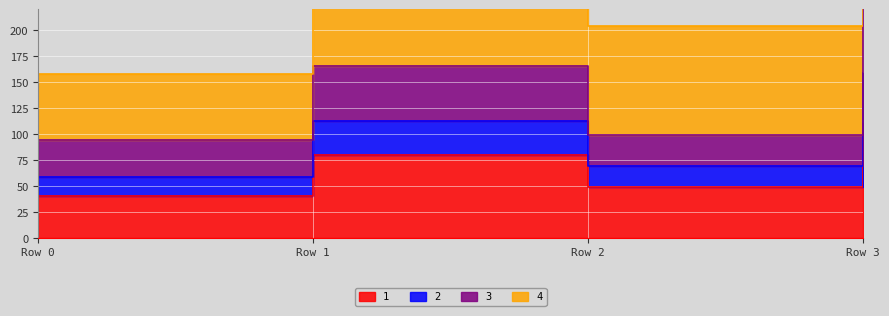

Which has a higher value, Row 2 or Row 3?

Row 3